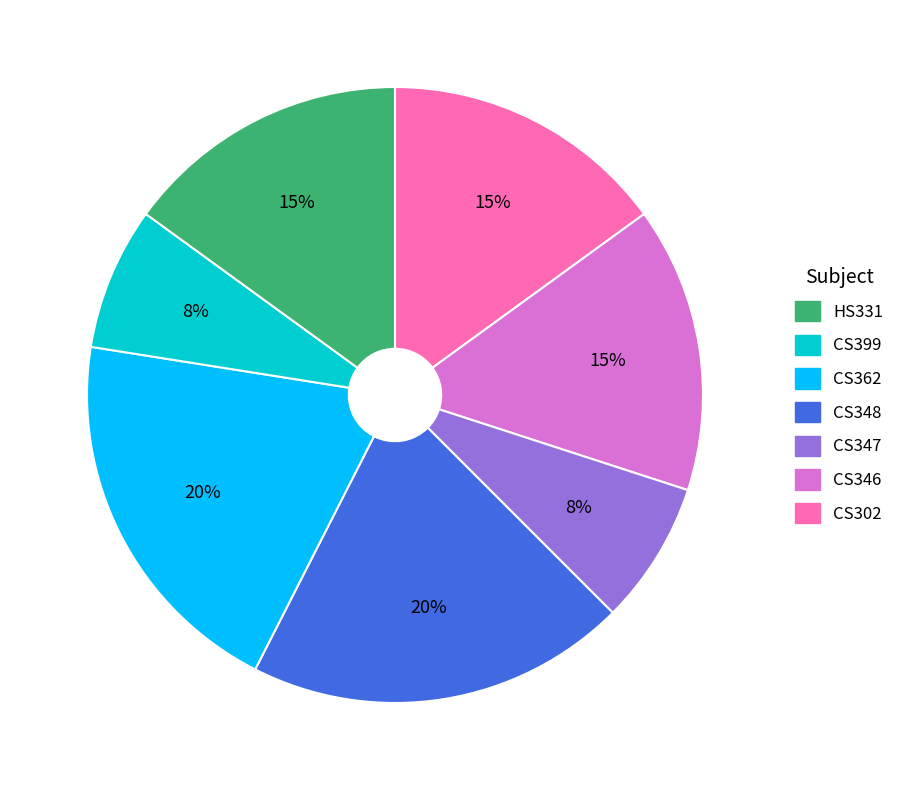

Does any single category account for the majority?

No